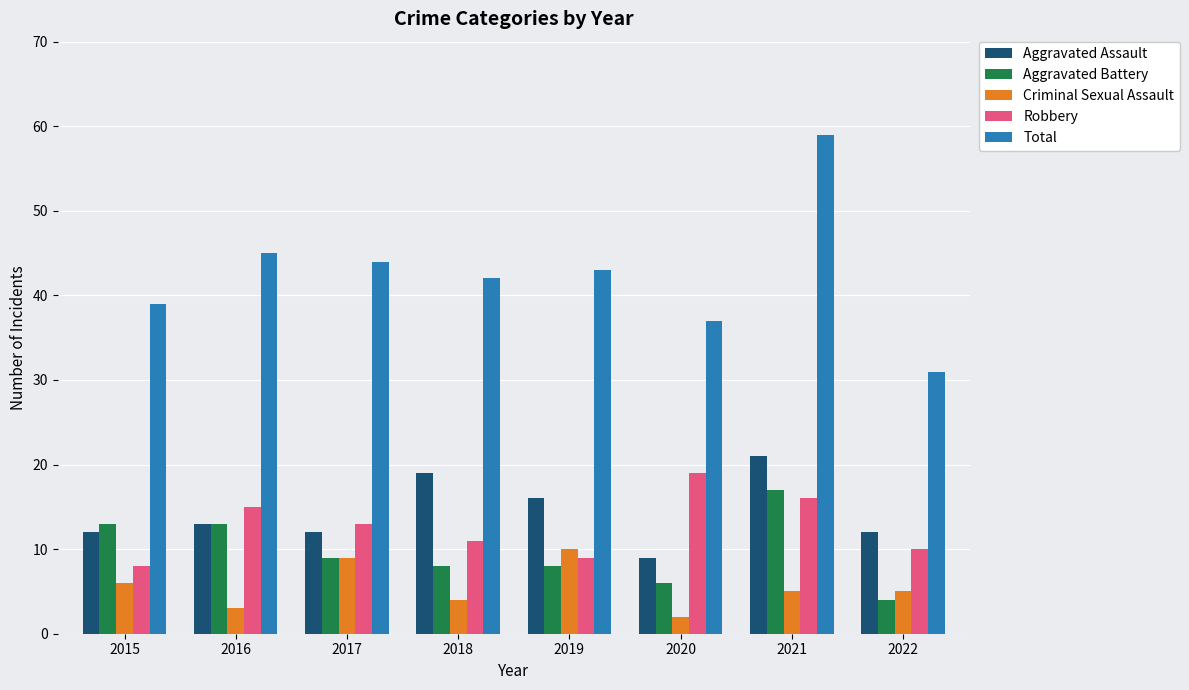

What is the value of the Total bar at the 1st from the left?

39